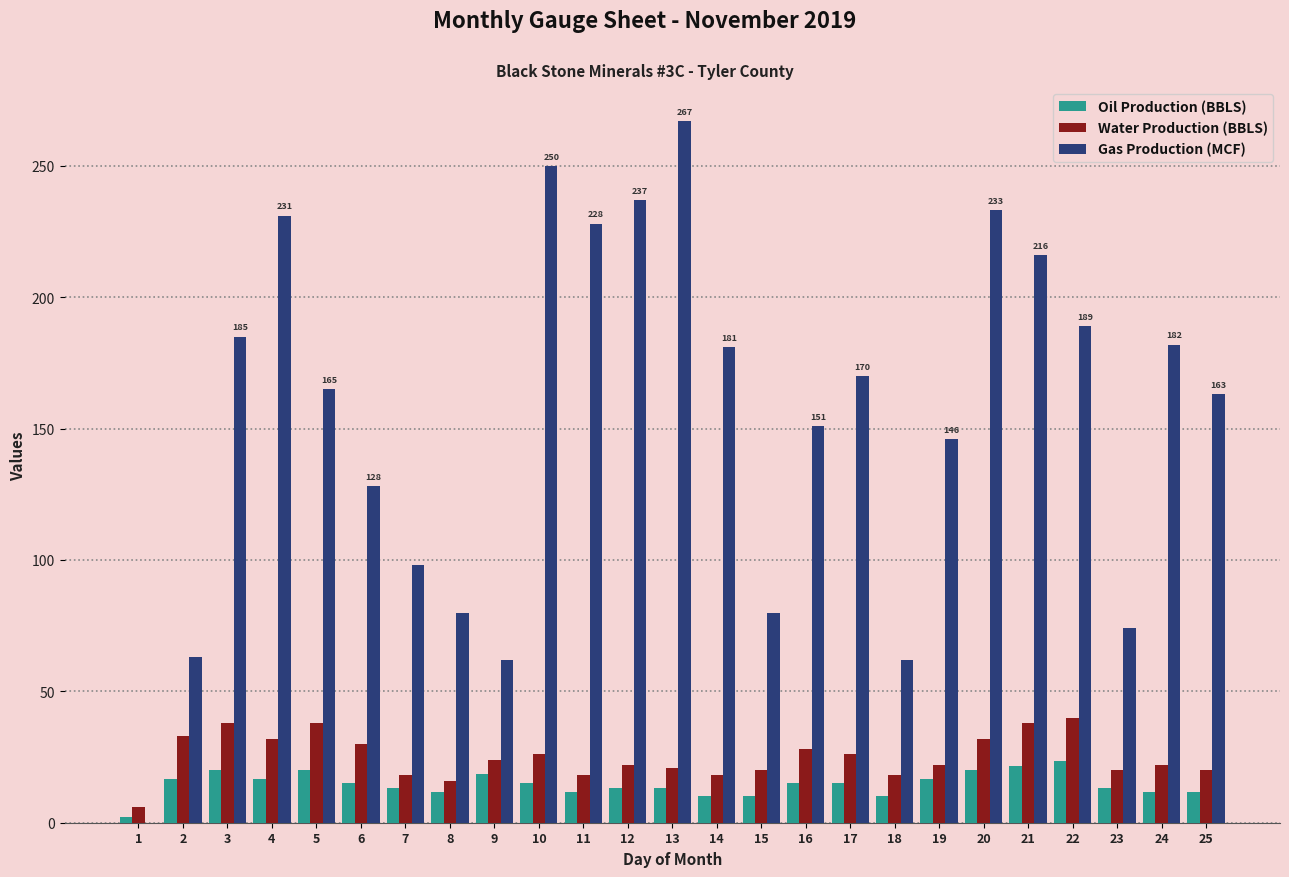

Which category has the highest value across all series?

13